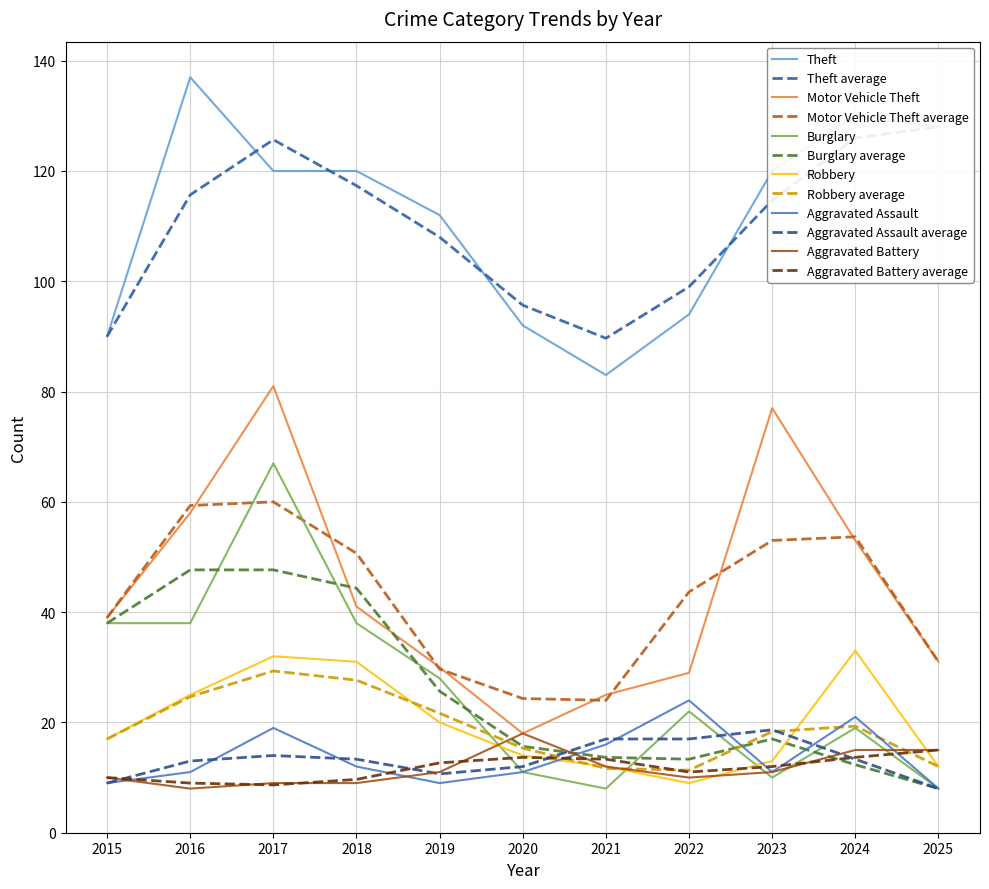

Reading left to right, extract all data points from this chart.

Theft: 2015=90	2016=137	2017=120	2018=120	2019=112	2020=92	2021=83	2022=94	2023=120	2024=130	2025=128
Motor Vehicle Theft: 2015=39	2016=58	2017=81	2018=41	2019=30	2020=18	2021=25	2022=29	2023=77	2024=53	2025=31
Burglary: 2015=38	2016=38	2017=67	2018=38	2019=28	2020=11	2021=8	2022=22	2023=10	2024=19	2025=8
Robbery: 2015=17	2016=25	2017=32	2018=31	2019=20	2020=14	2021=12	2022=9	2023=13	2024=33	2025=12
Aggravated Assault: 2015=9	2016=11	2017=19	2018=12	2019=9	2020=11	2021=16	2022=24	2023=11	2024=21	2025=8
Aggravated Battery: 2015=10	2016=8	2017=9	2018=9	2019=11	2020=18	2021=12	2022=10	2023=11	2024=15	2025=15